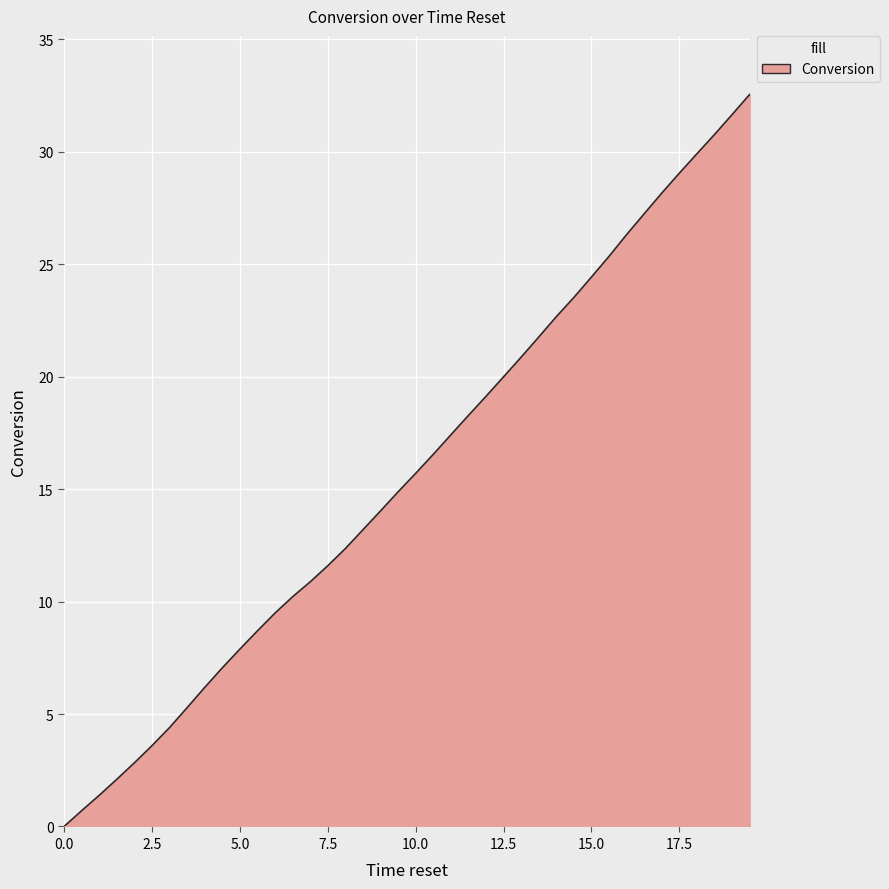

What is the difference between the maximum and minimum values?

32.5